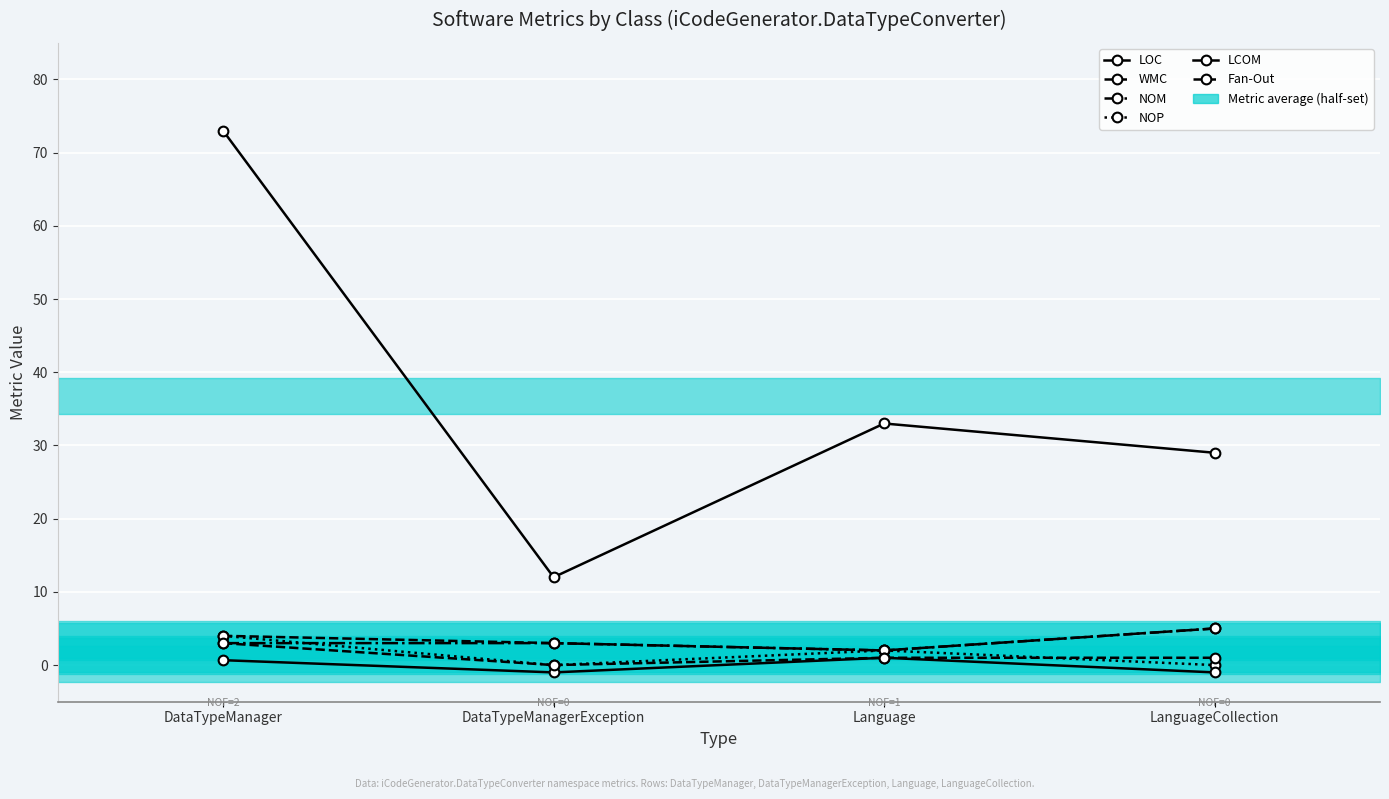

True or false: Fan-Out and LCOM intersect in this chart.

False